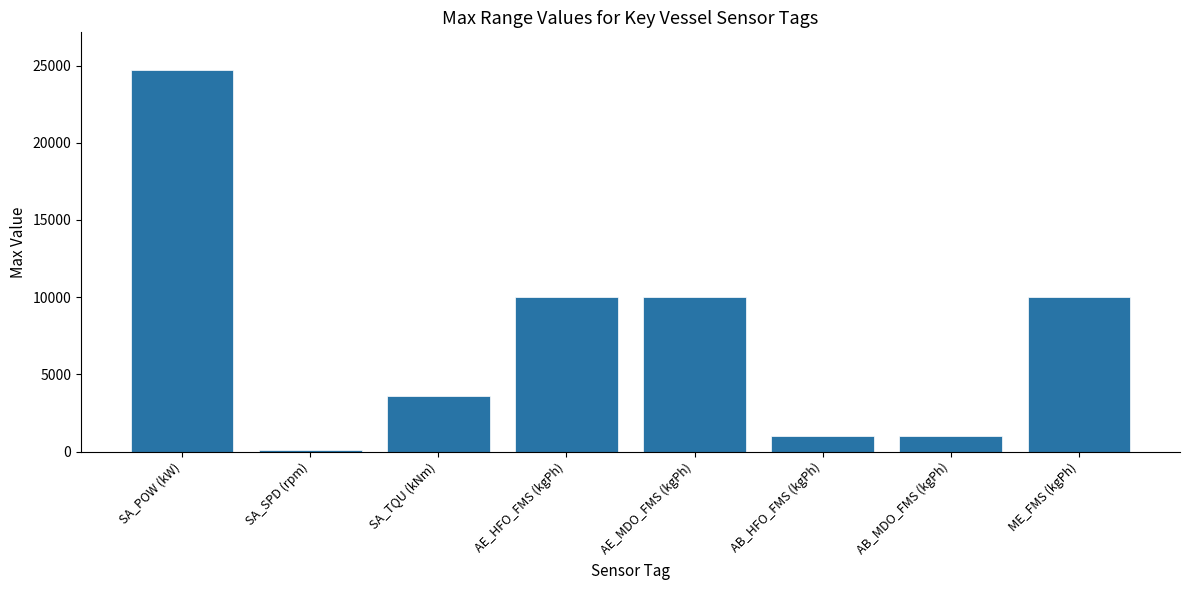

Reading left to right, list all the values displayed in this chart.

24680	100	3600	10000	10000	1000	1000	10000